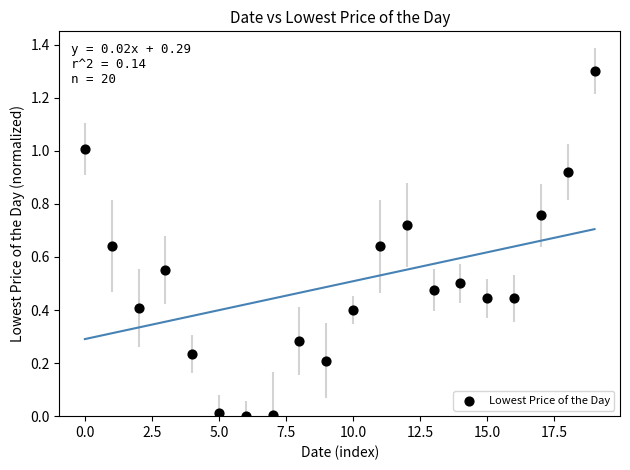

What is the range of Y values (max minus min)?

1.3